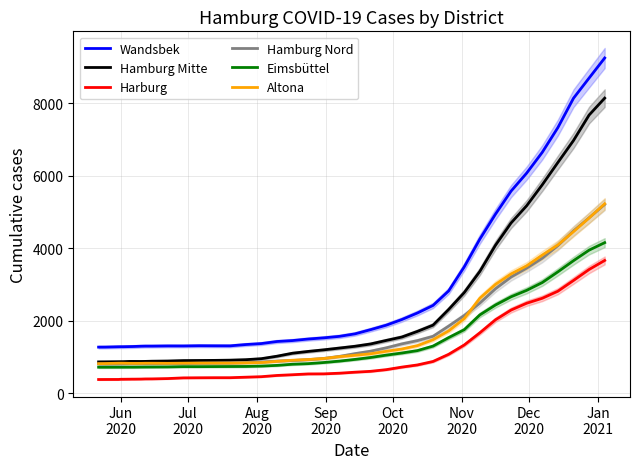

True or false: Eimsbüttel and Wandsbek intersect in this chart.

False